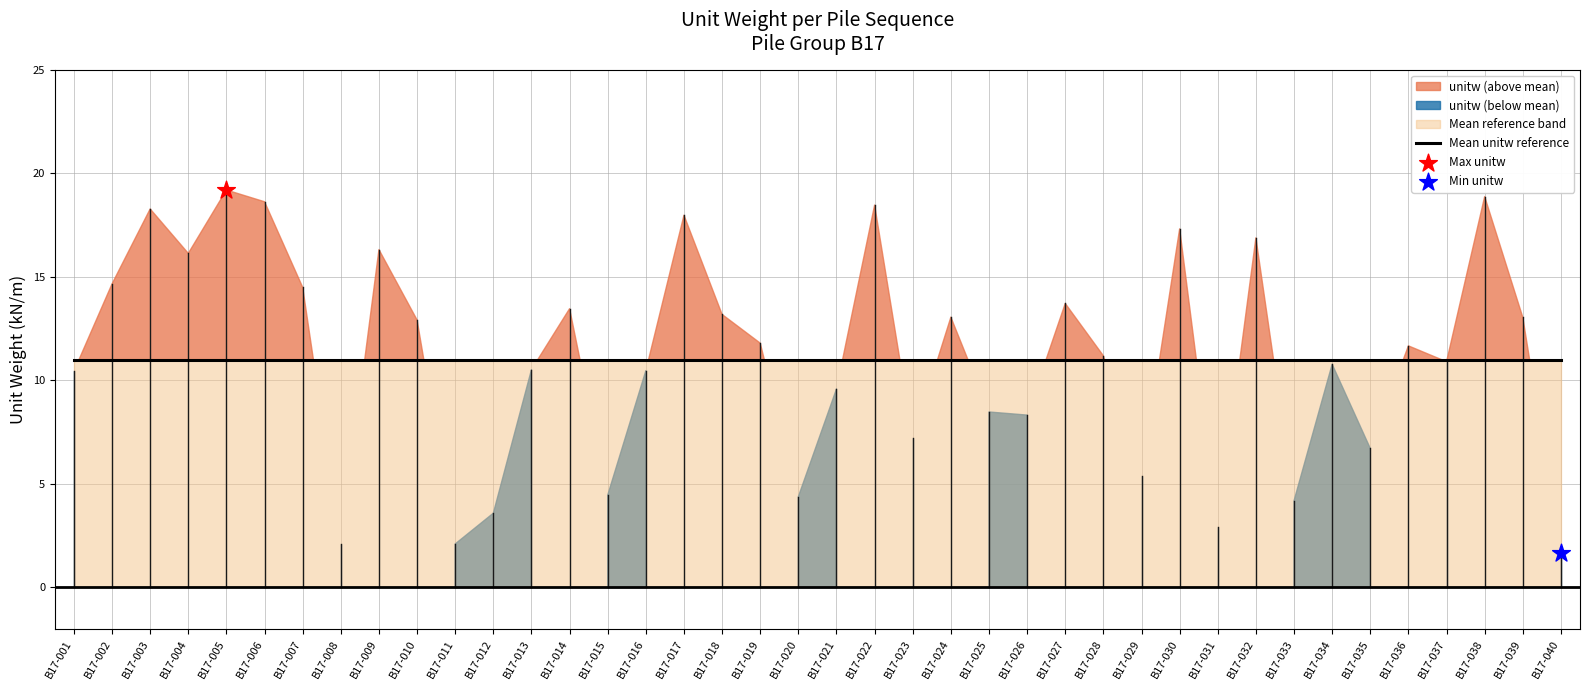

Is the value of unitw at B17-012 greater than the value of mean_ref at B17-008?

No